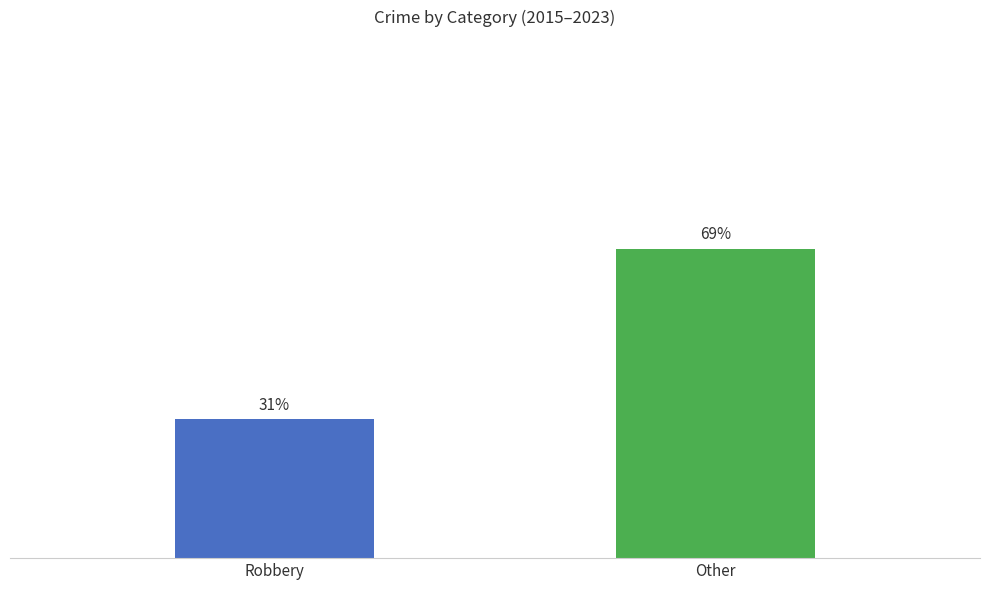

List the labels in order of value, largest first.

Other, Robbery